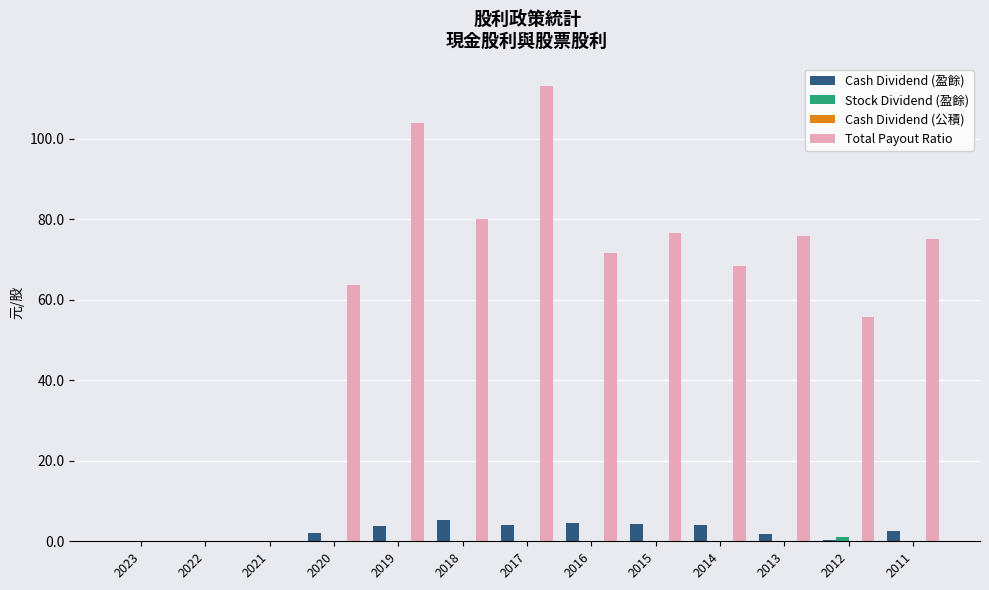

What is the total value across all series at 2020?

65.7